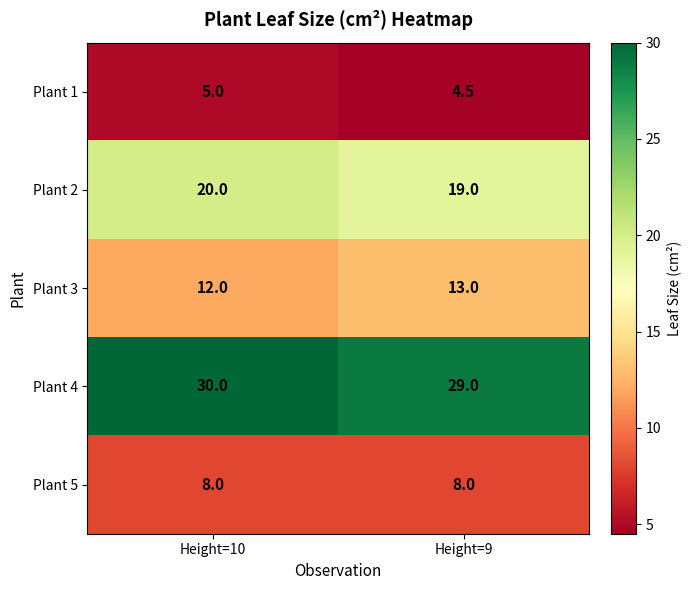

What is the sum of the Plant 2 values at Height=10 and Height=9?

39.0